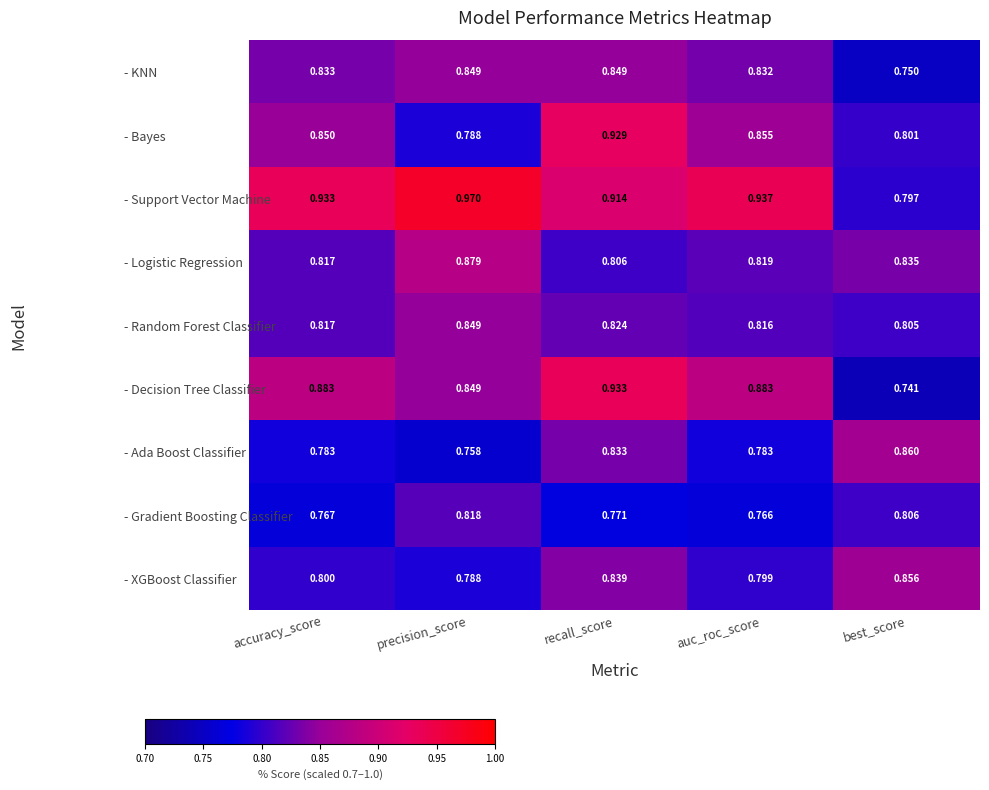

Which series has the widest spread of values?

- Decision Tree Classifier